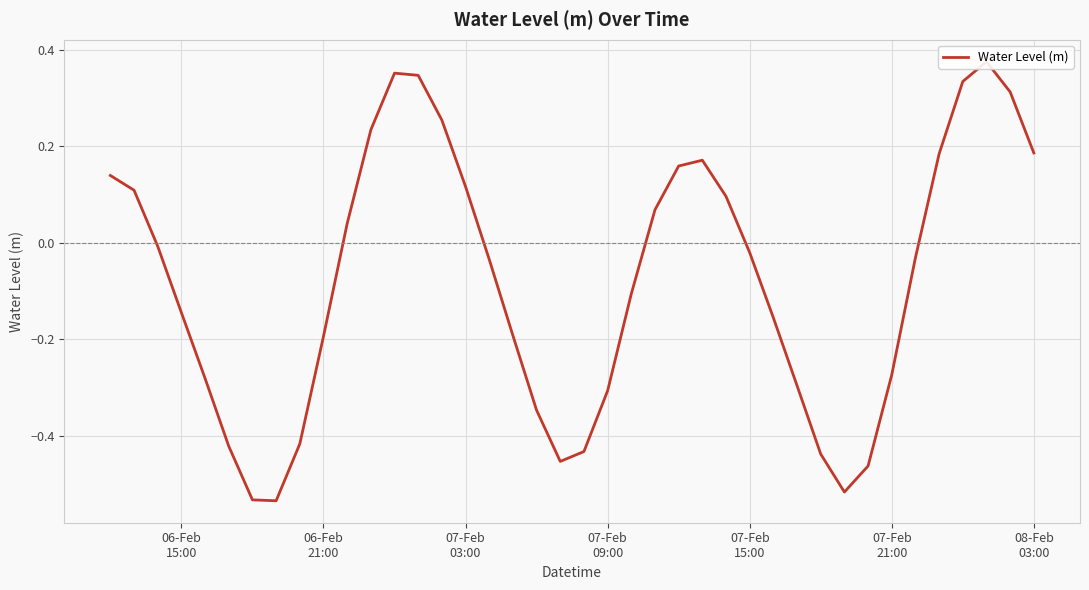

Reading left to right, extract all data points from this chart.

0.1	0.1	-0.0	-0.1	-0.3	-0.4	-0.5	-0.5	-0.4	-0.2	0.0	0.2	0.4	0.3	0.3	0.1	-0.0	-0.2	-0.3	-0.5	-0.4	-0.3	-0.1	0.1	0.2	0.2	0.1	-0.0	-0.2	-0.3	-0.4	-0.5	-0.5	-0.3	-0.0	0.2	0.3	0.4	0.3	0.2